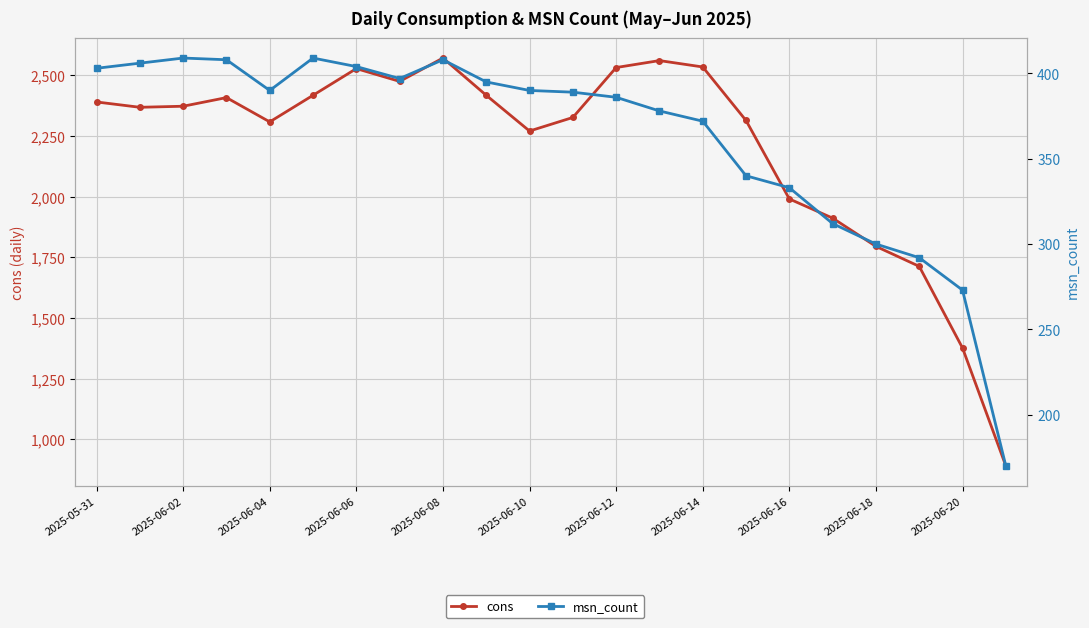

What is the total value across all series at 2025-06-12?

2917.6